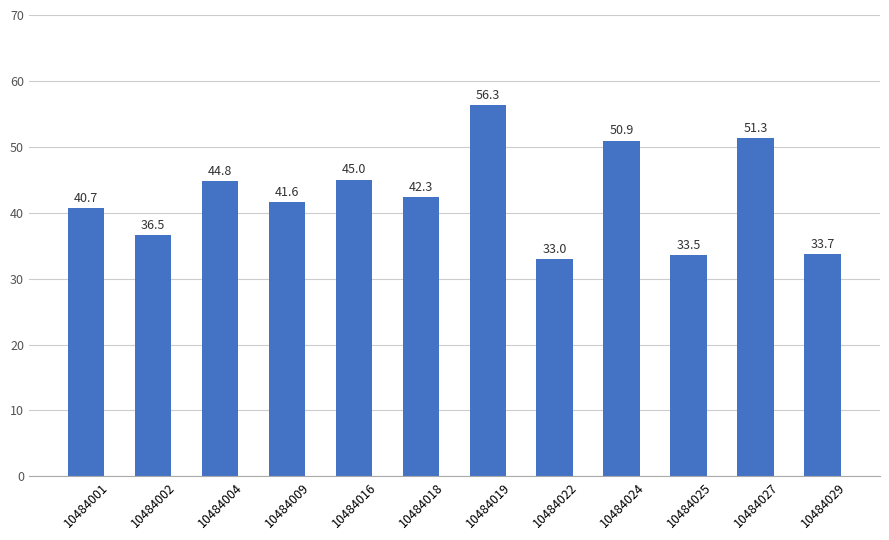

What is the value of the 12th bar from the left?

33.7